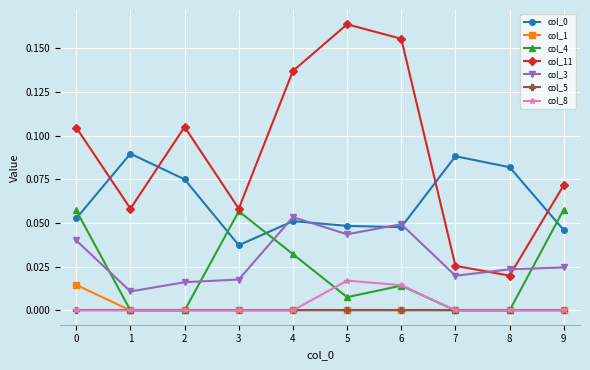

The value of col_5 at 2 is 0.0. True or false?

True